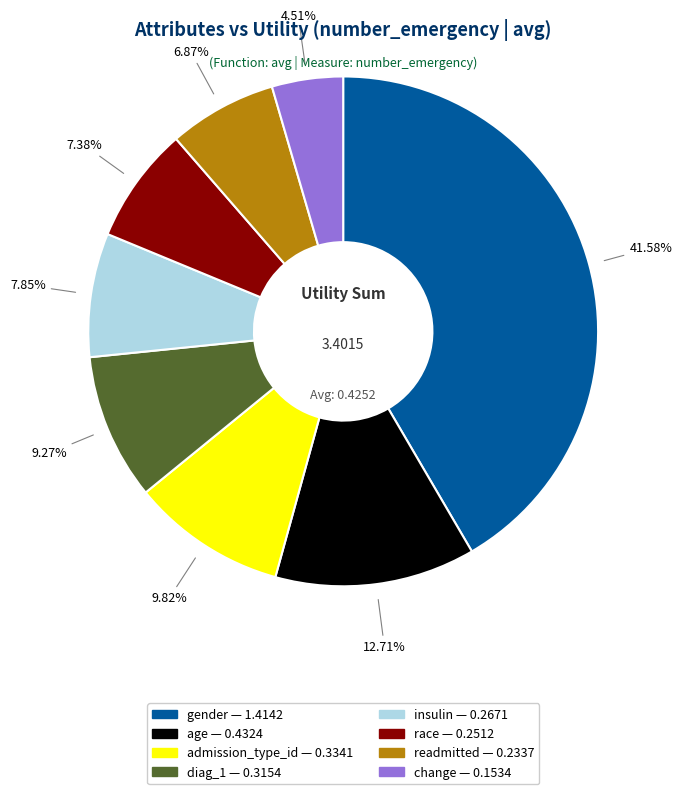

True or false: insulin accounts for 1% of the total.

False